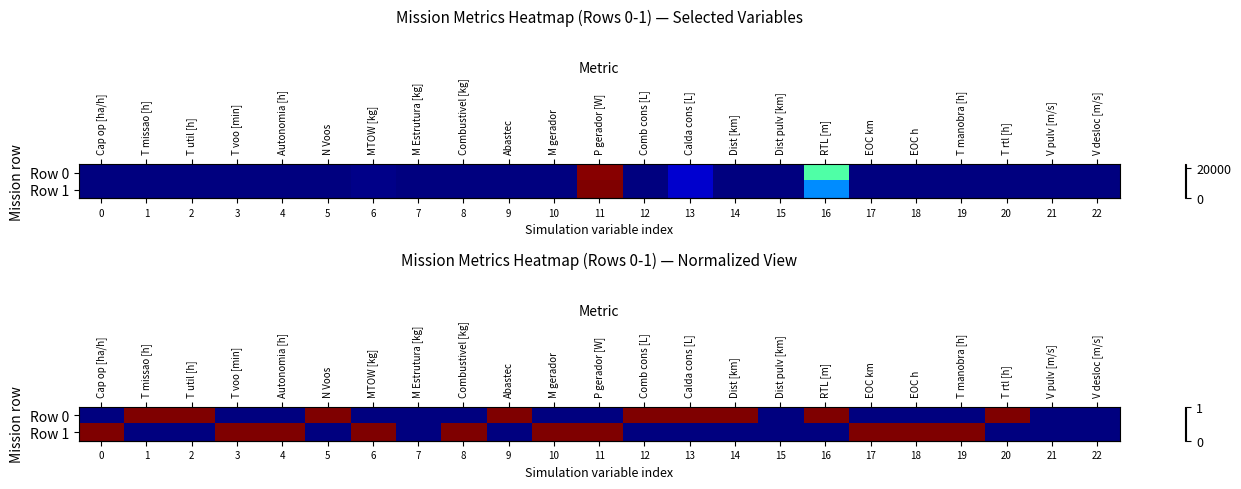

Reading left to right, transcribe all the data shown in this chart.

row_0: 0	1	1	0	0	1	0	0	0	1	0	0	1	1	1	0	1	0	0	0	1	0	0
row_1: 1	0	0	1	1	0	1	0	1	0	1	1	0	0	0	0	0	1	1	1	0	0	0